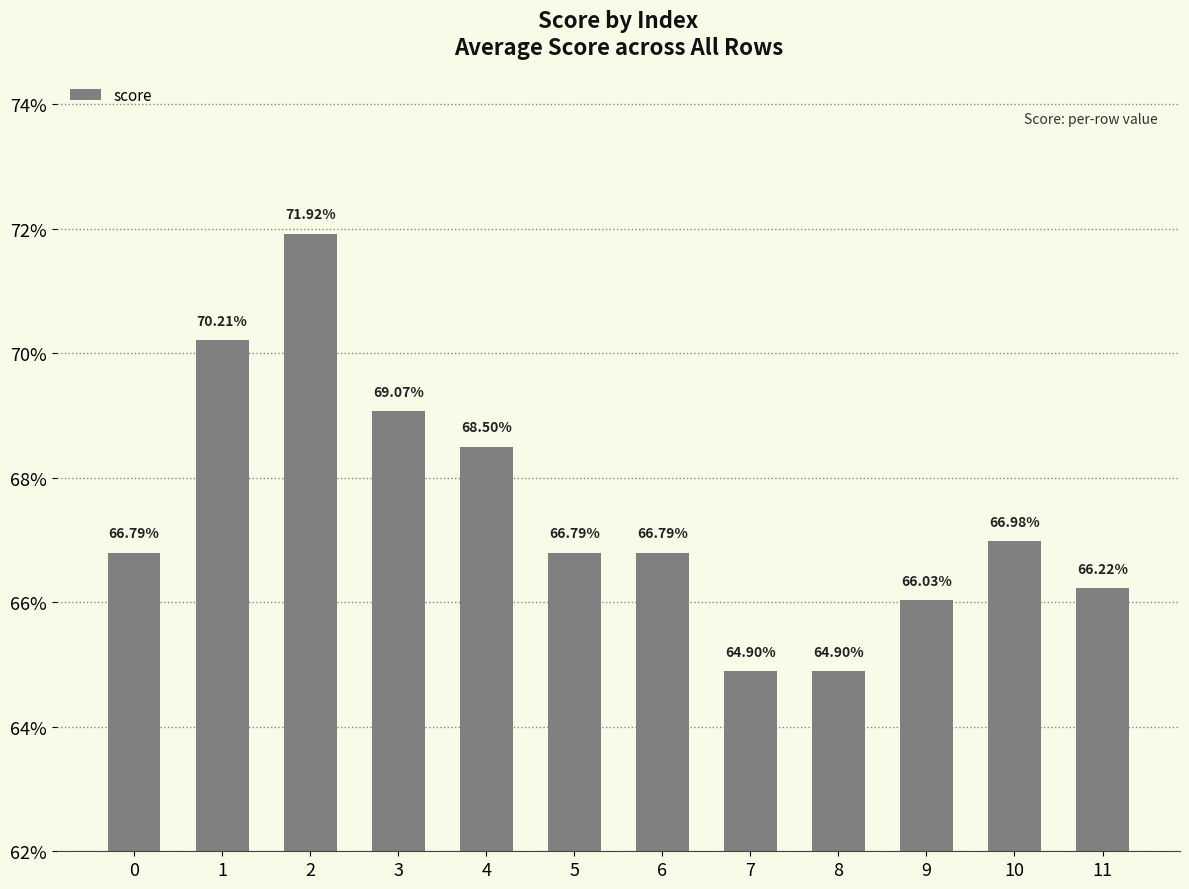

Are the bars horizontal?

No